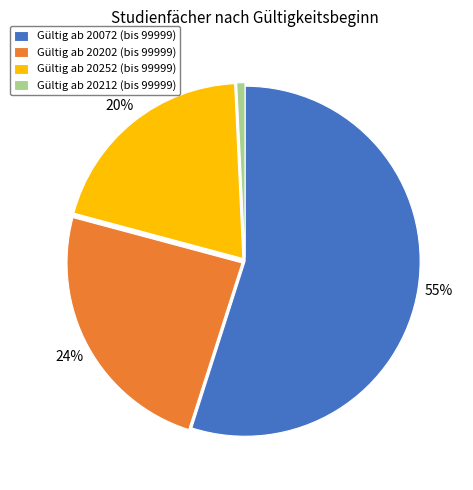

How many segments does this pie chart have?

4